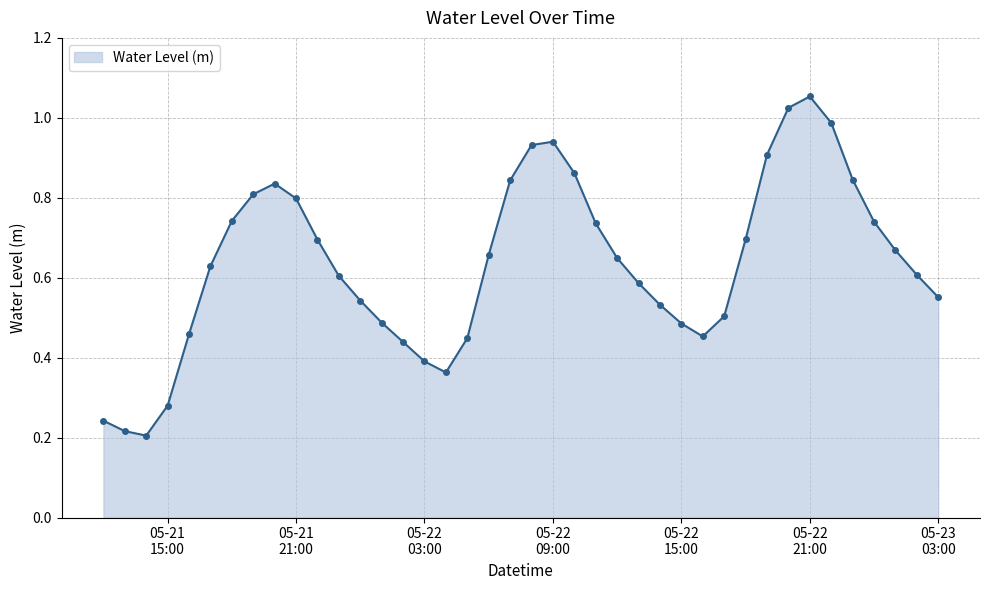

True or false: there are more than 2 points higher than both neighbors.

True